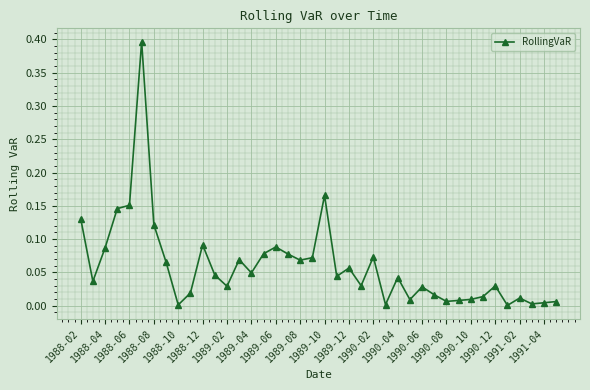

What is the maximum value shown in the chart?

0.4